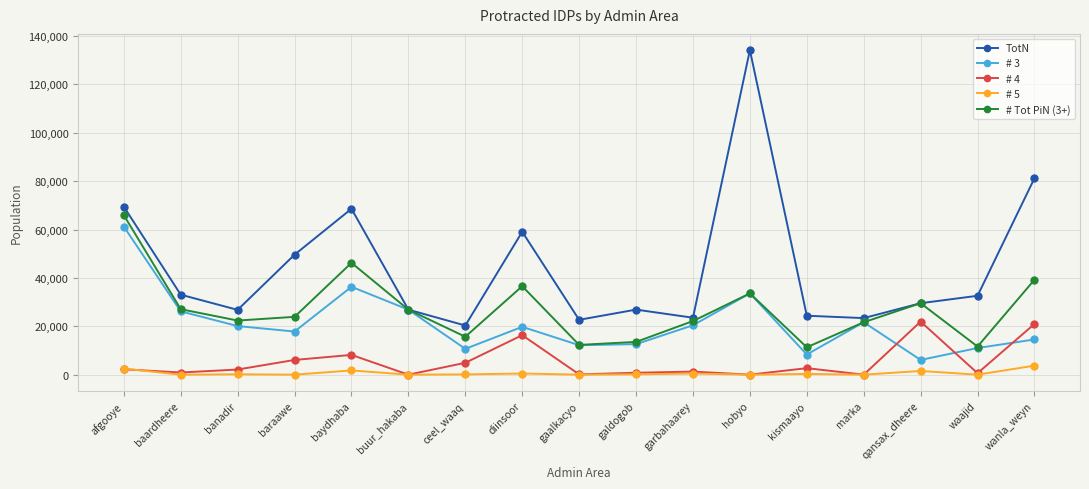

Which series has the largest total across all categories?

TotN